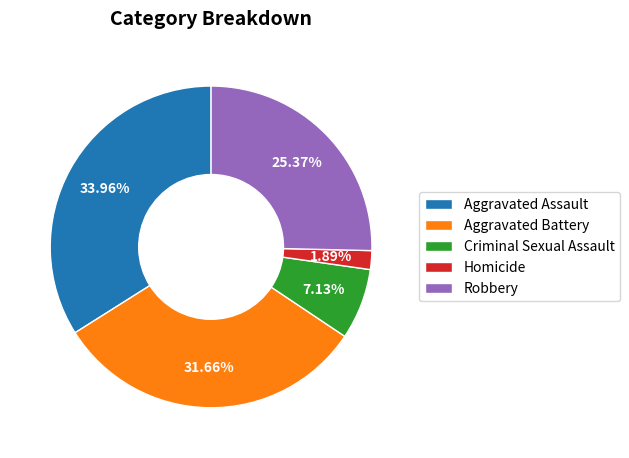

What is the largest slice in the pie chart?

Aggravated Assault